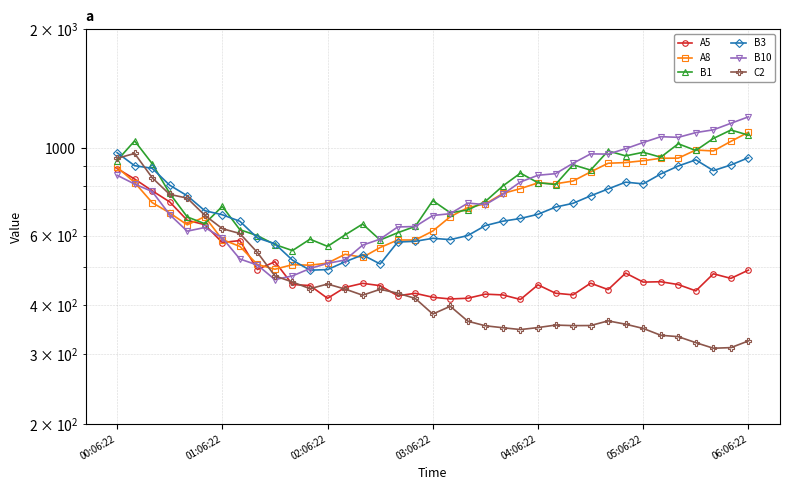

Where does the B10 series first go above 725?

00:06:22